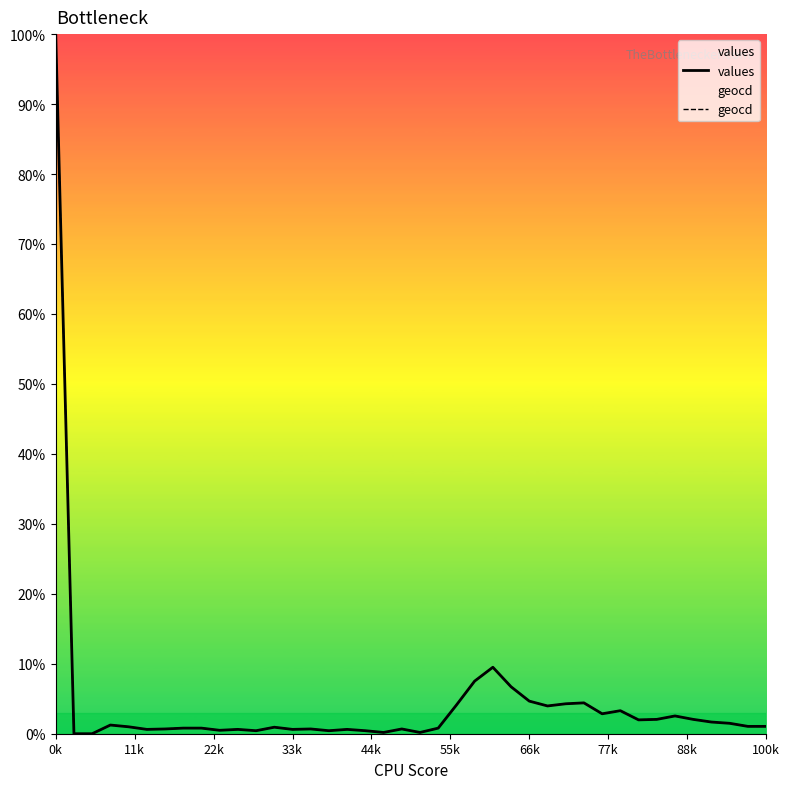

At which category is the sum across all series the highest?

0k